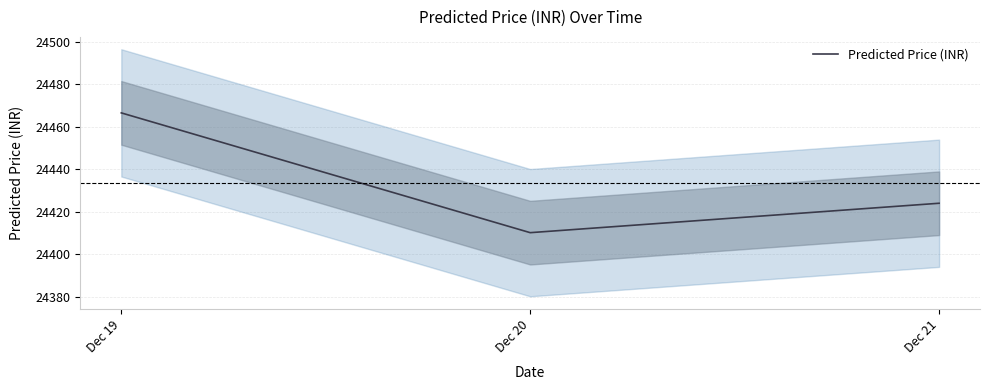

How many categories are shown in the chart?

3